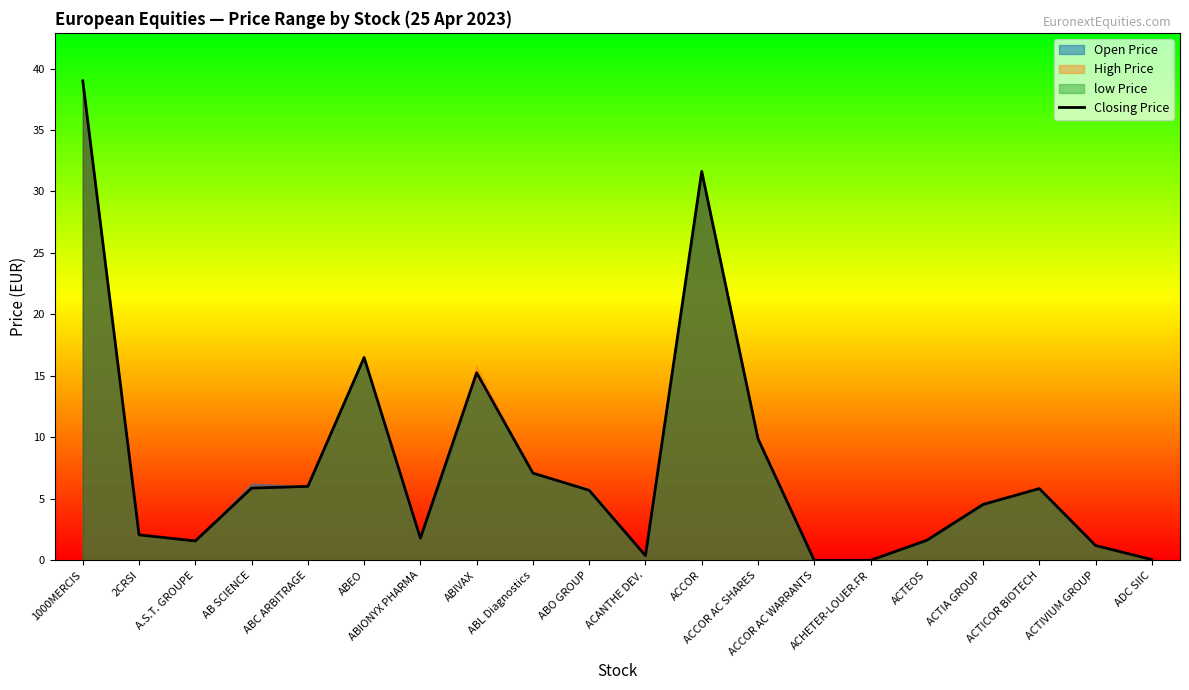

Which label corresponds to the largest value in the chart?

1000MERCIS